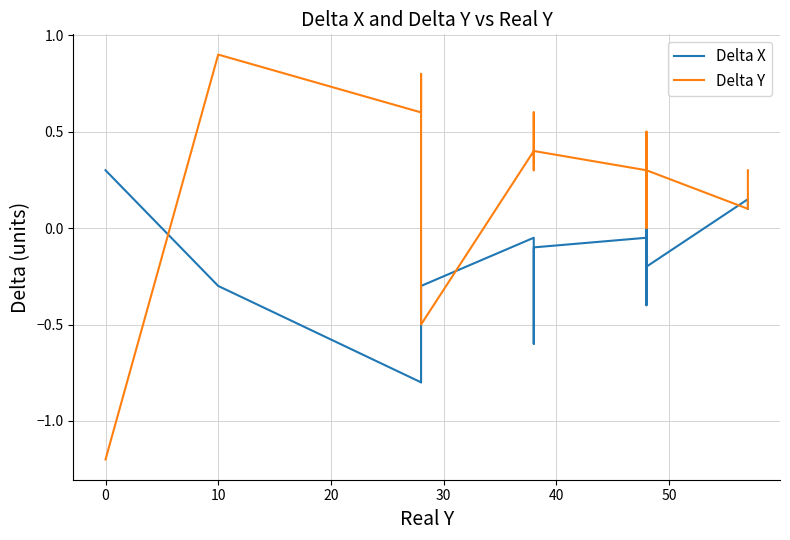

How many values in Delta X are below zero?

12